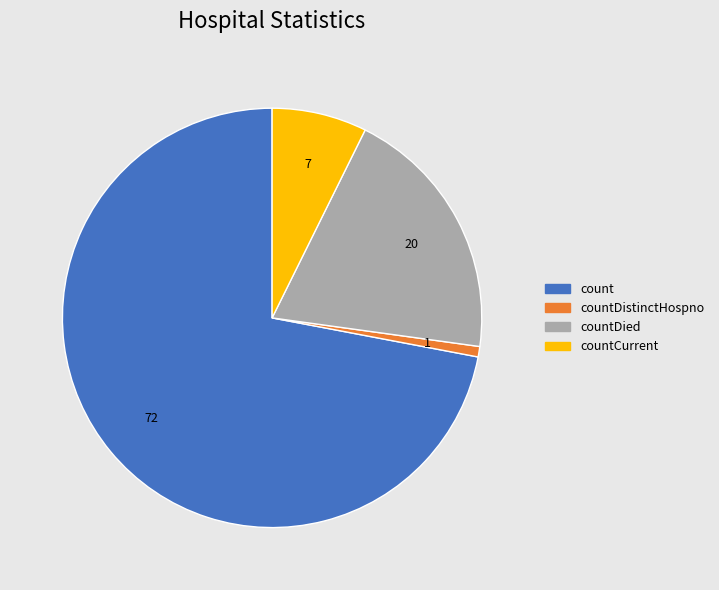

Is the sum of countDistinctHospno and countCurrent greater than half?

No